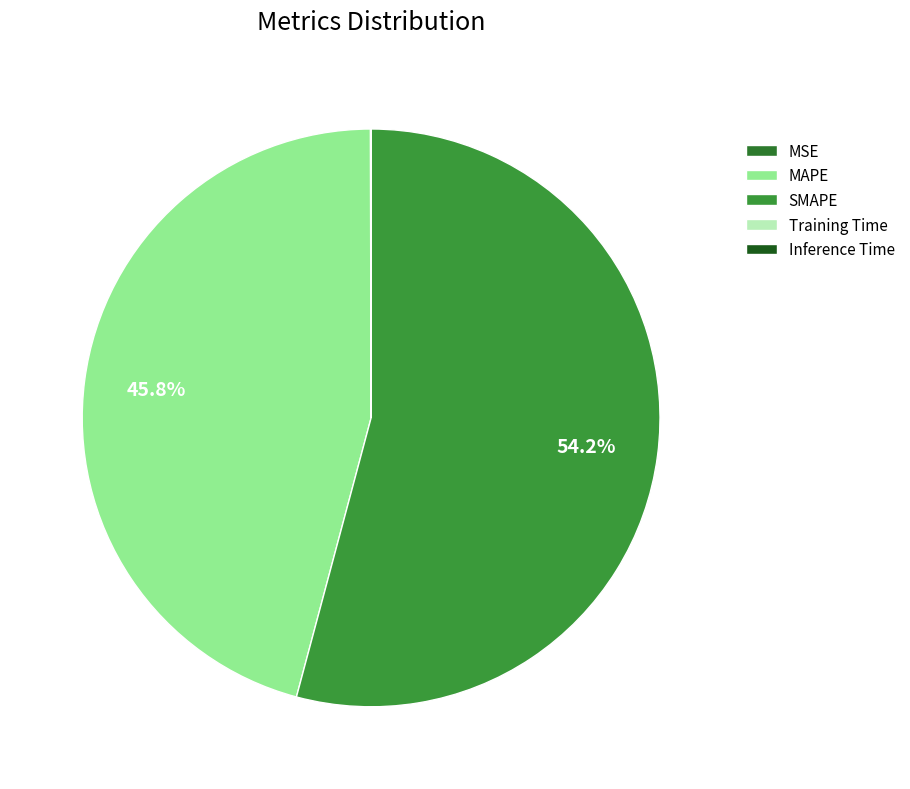

Which category has the biggest portion of the pie?

SMAPE